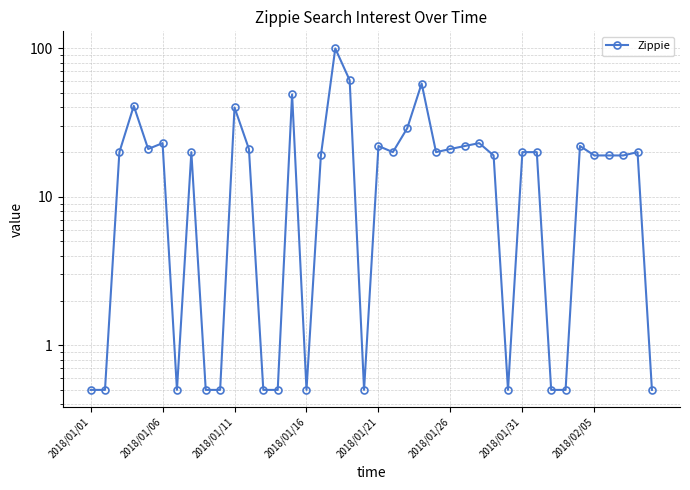

What is the greatest value displayed?

100.0